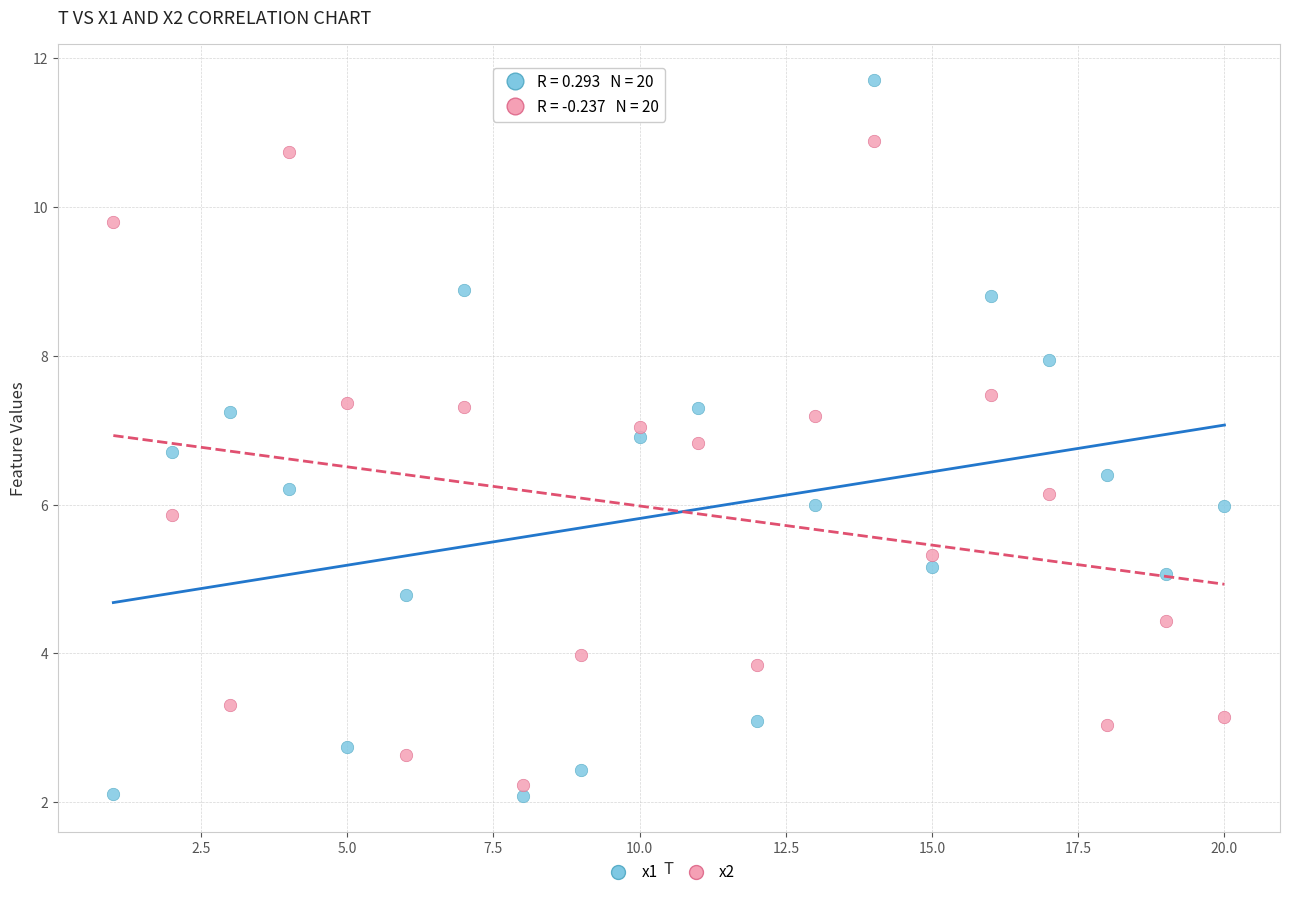

Across all data points, what is the range of Y values (max minus min)?

9.6